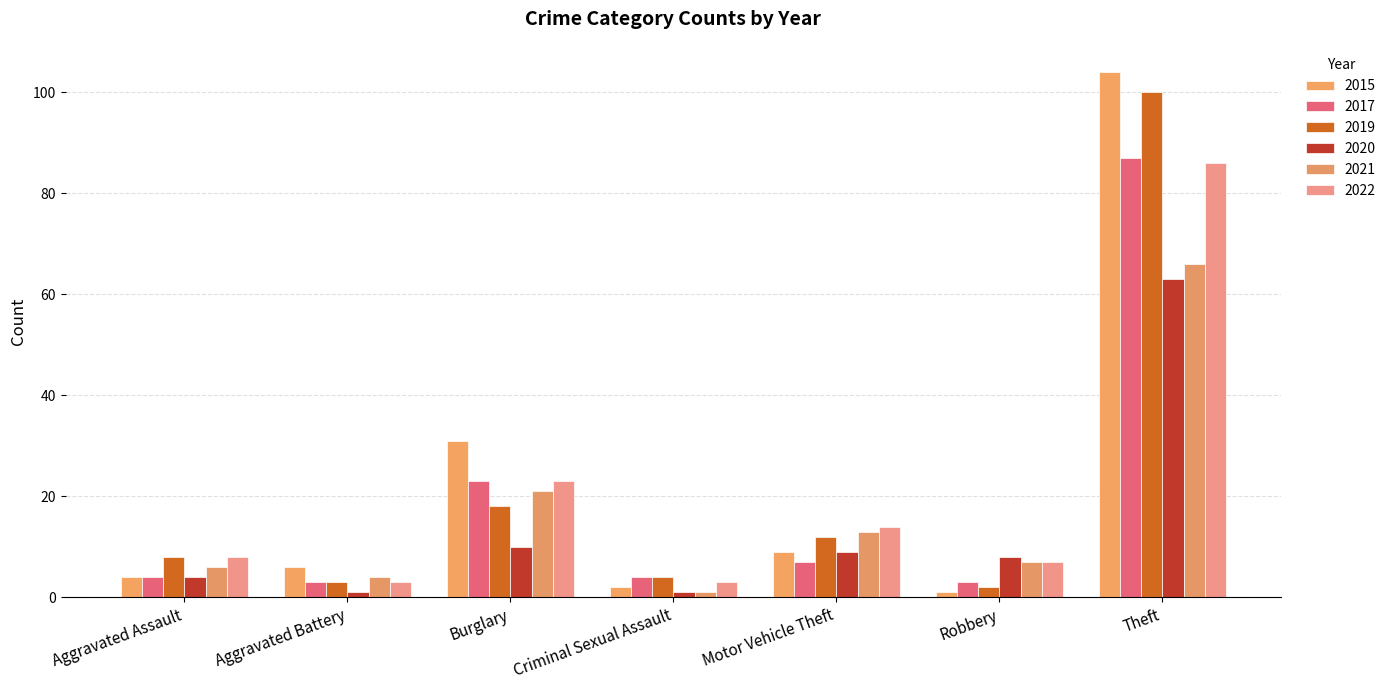

How many data points does each series have?

7